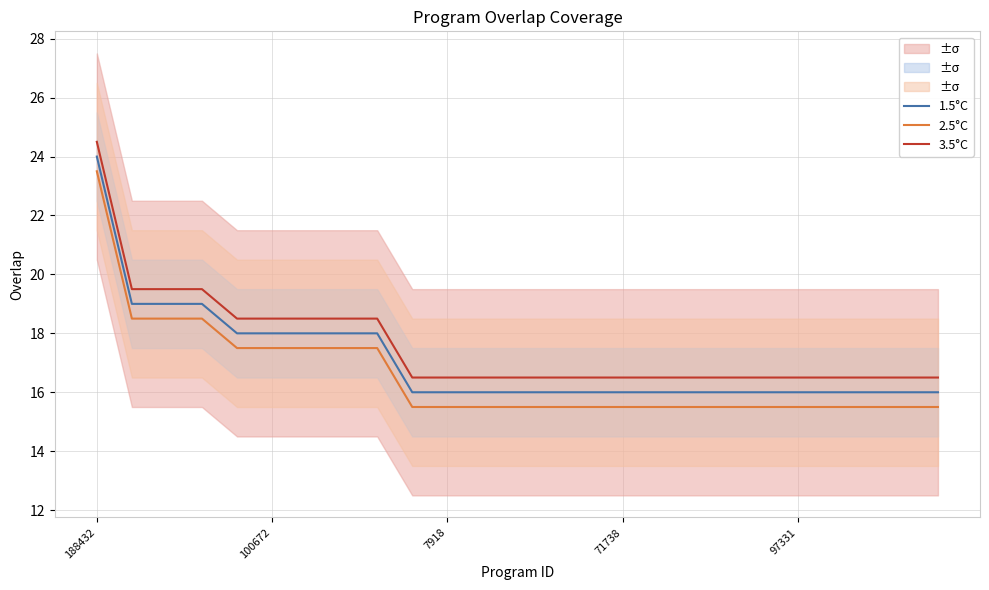

True or false: 3.5°C and 2.5°C cross at least once.

False